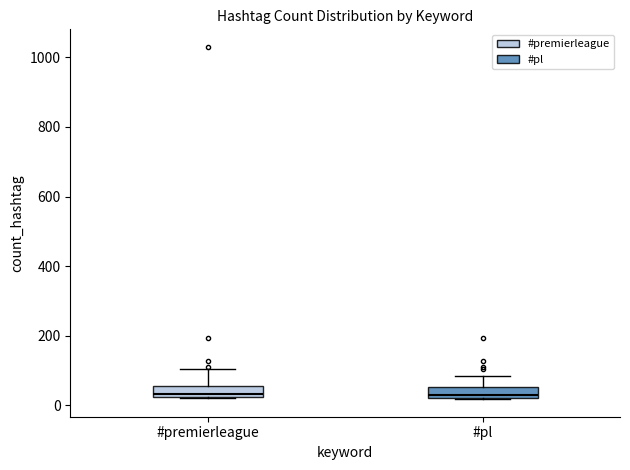

Where is the lower edge of the box for #premierleague on the y-axis? The values are not printed on the chart, so give them approximately, as read against the axis.

20